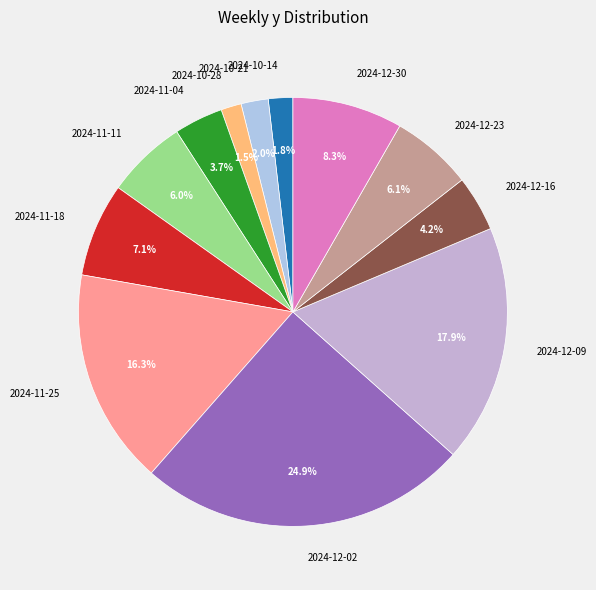

What percentage is the 2024-11-25 slice, to the nearest percent?

16%